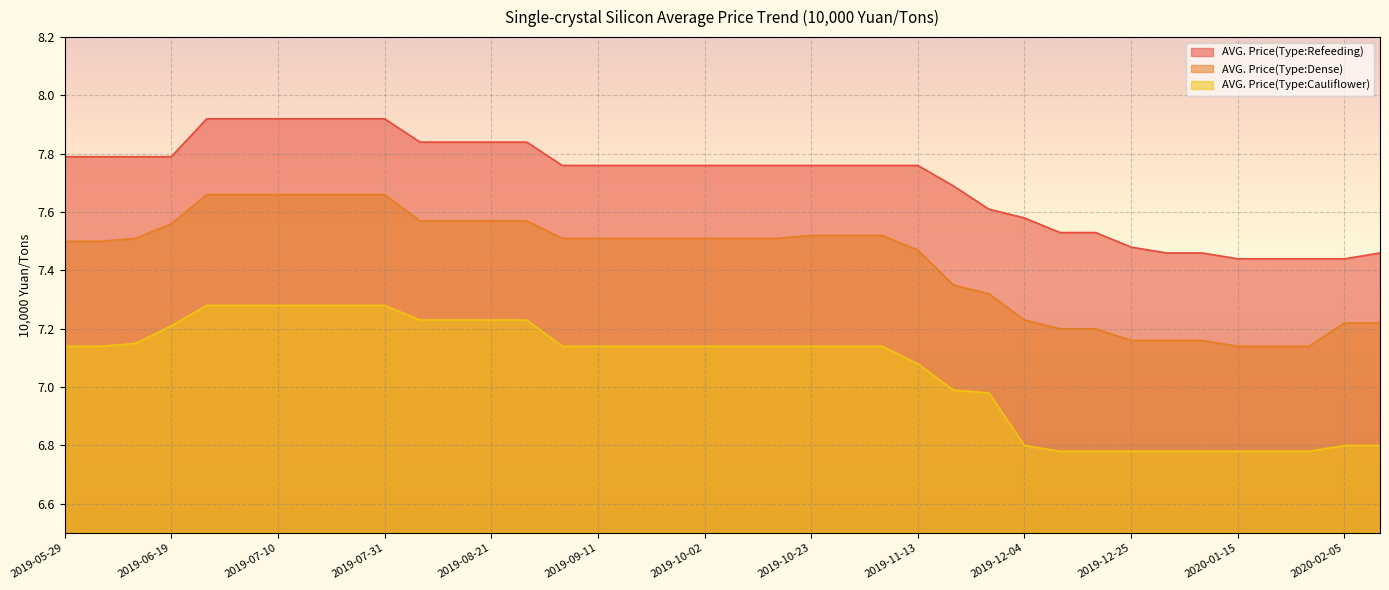

True or false: AVG. Price(Type:Refeeding) and AVG. Price(Type:Dense) intersect in this chart.

False